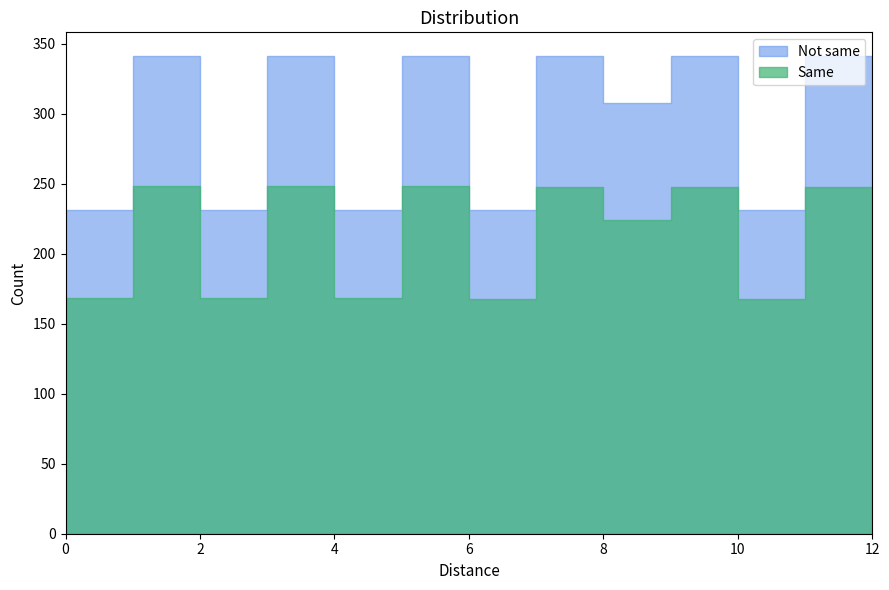

The value at 3 is 0.0. True or false?

False